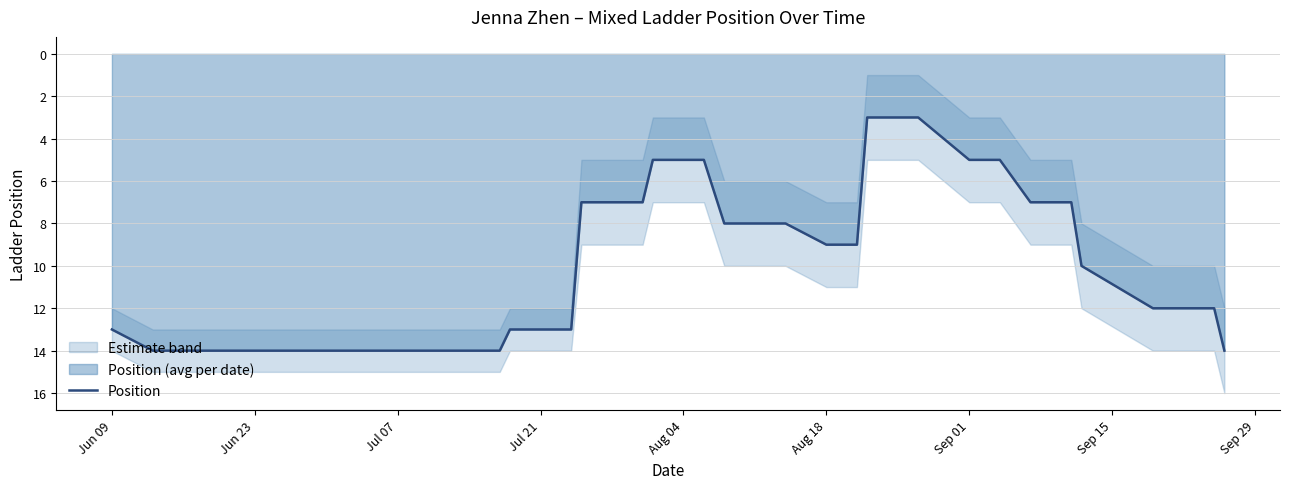

What is the lowest value of the Position series?

3